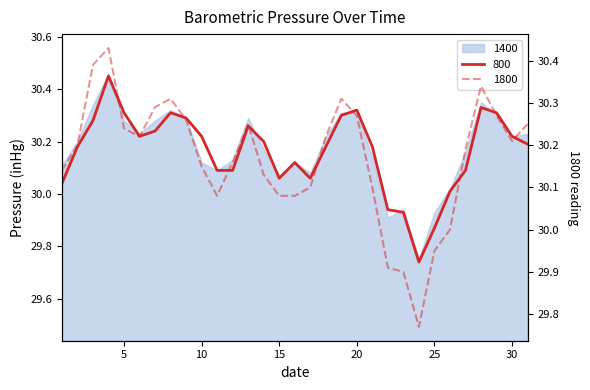

True or false: 800 has a value of 41.4 at 27.

False